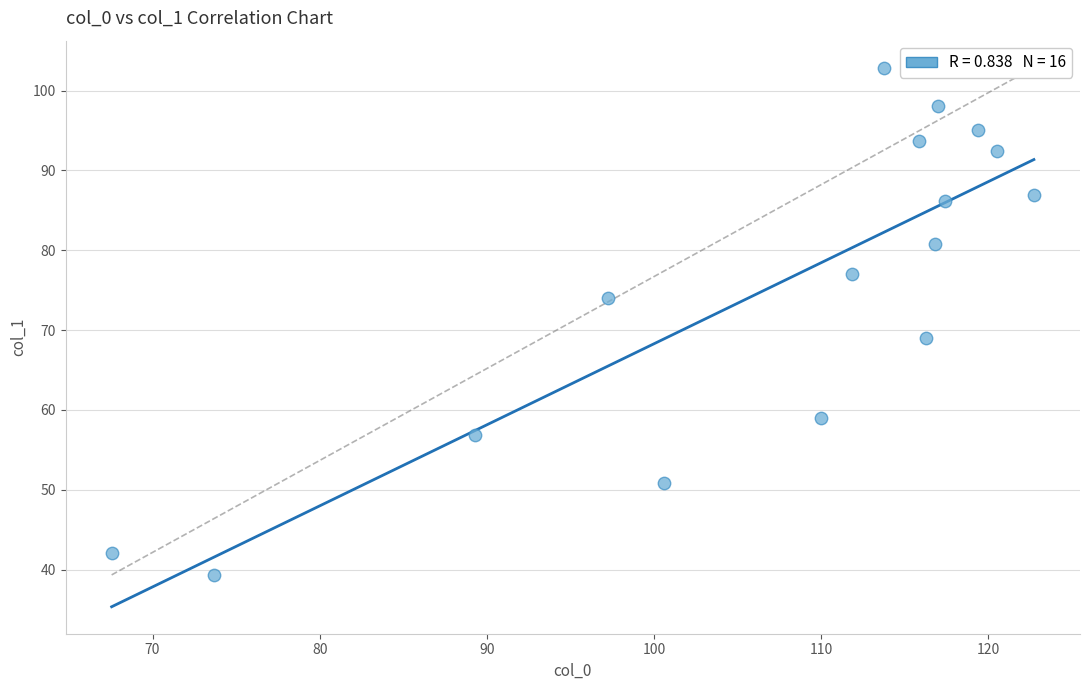

What Y value in the scatter plot is closest to 71?

69.0